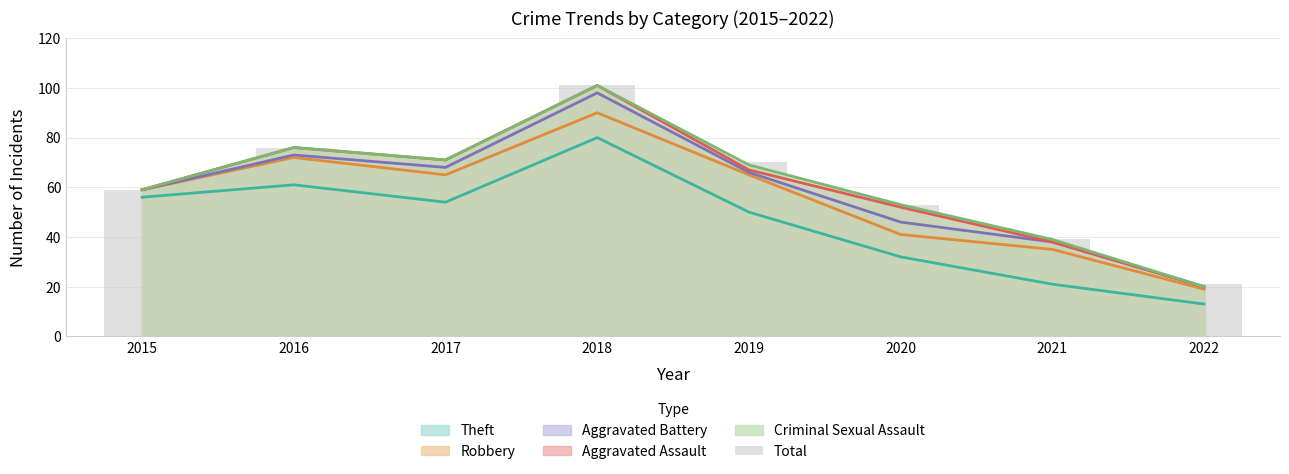

Which category has the highest value across all series?

2018